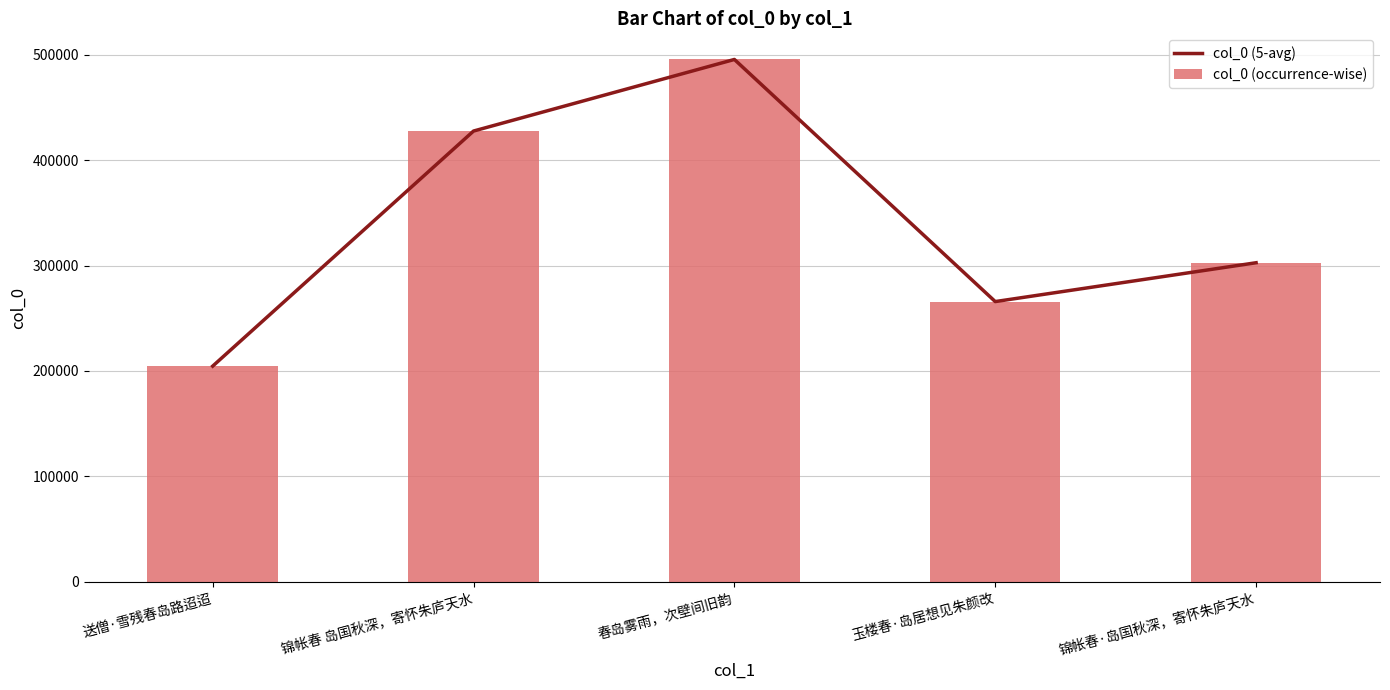

What position from the right is 送僧·雪残春岛路迢迢?

5